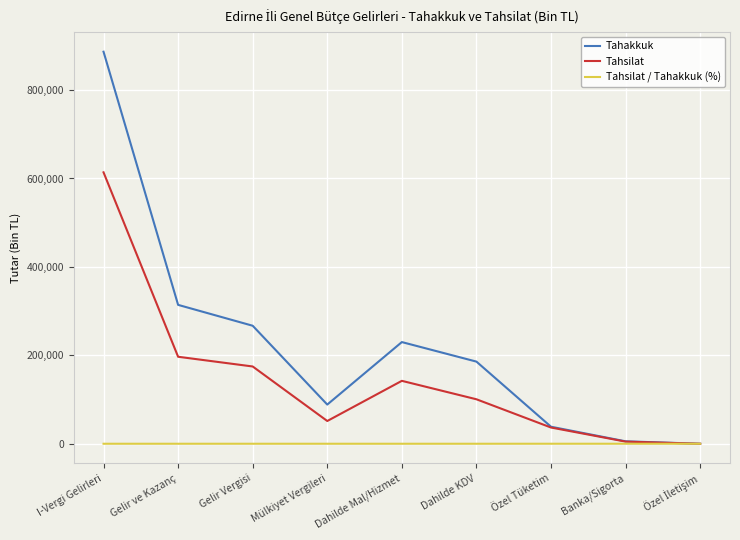

What is the greatest value displayed?

886699.0